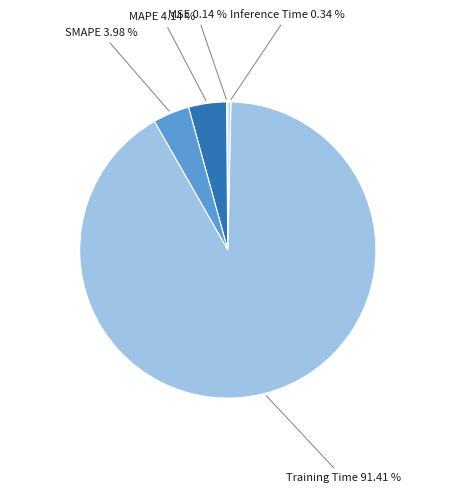

Count the number of slices in the pie.

5